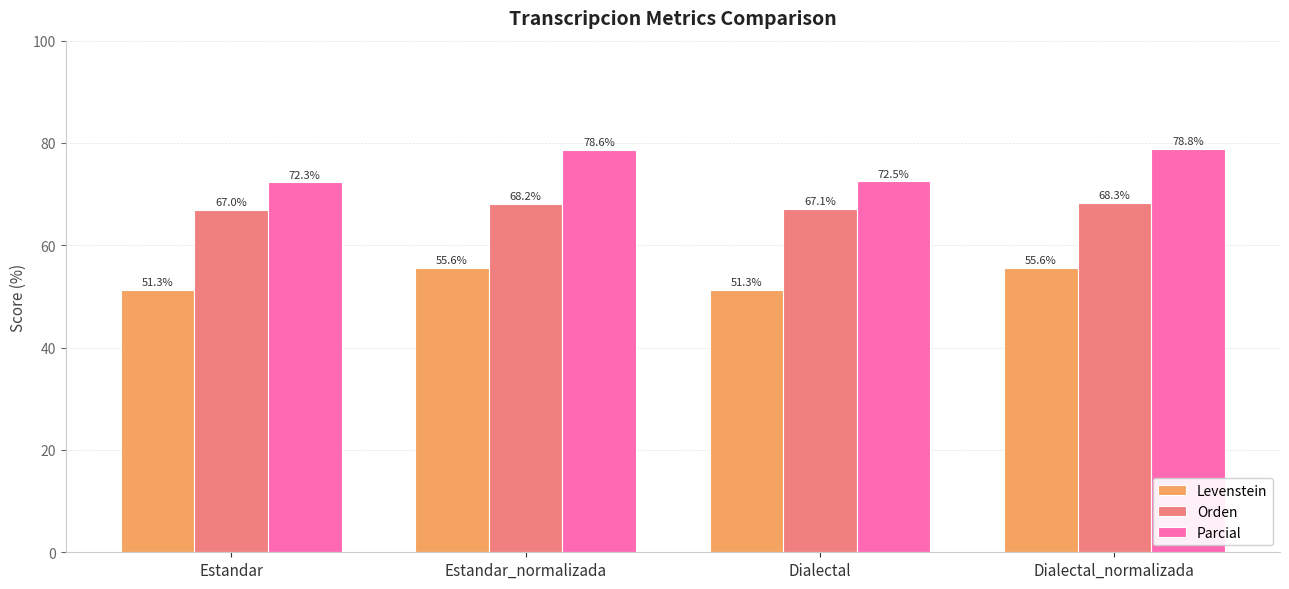

The value of Orden at Estandar is 43.0. True or false?

False